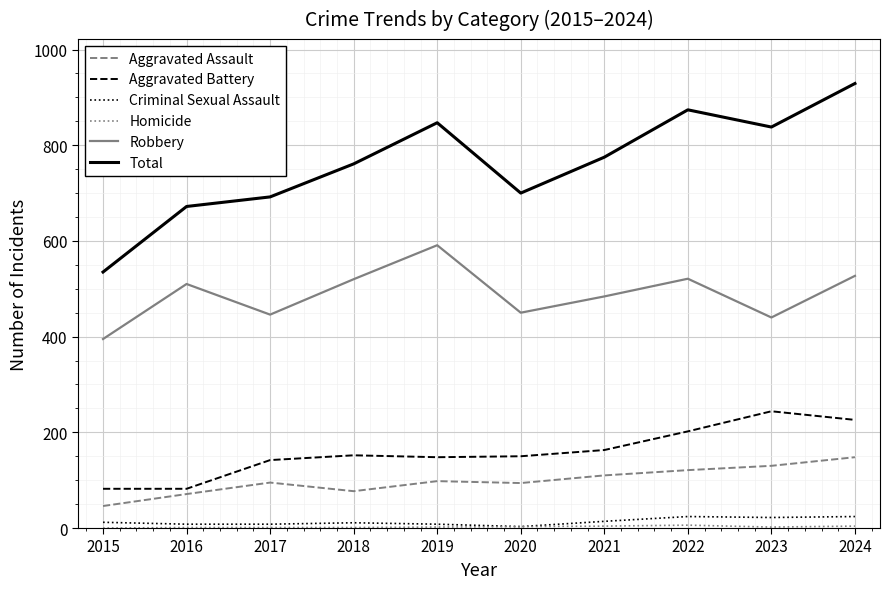

True or false: Aggravated Battery and Total intersect in this chart.

False